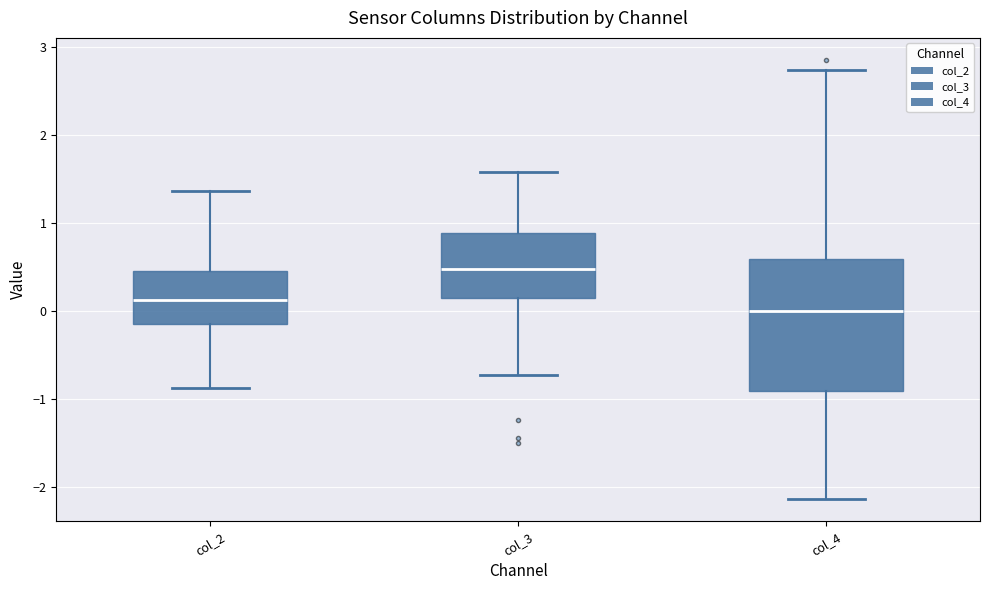

Where does the lower whisker of the box for col_3 end on the y-axis? The values are not printed on the chart, so give them approximately, as read against the axis.

-0.7